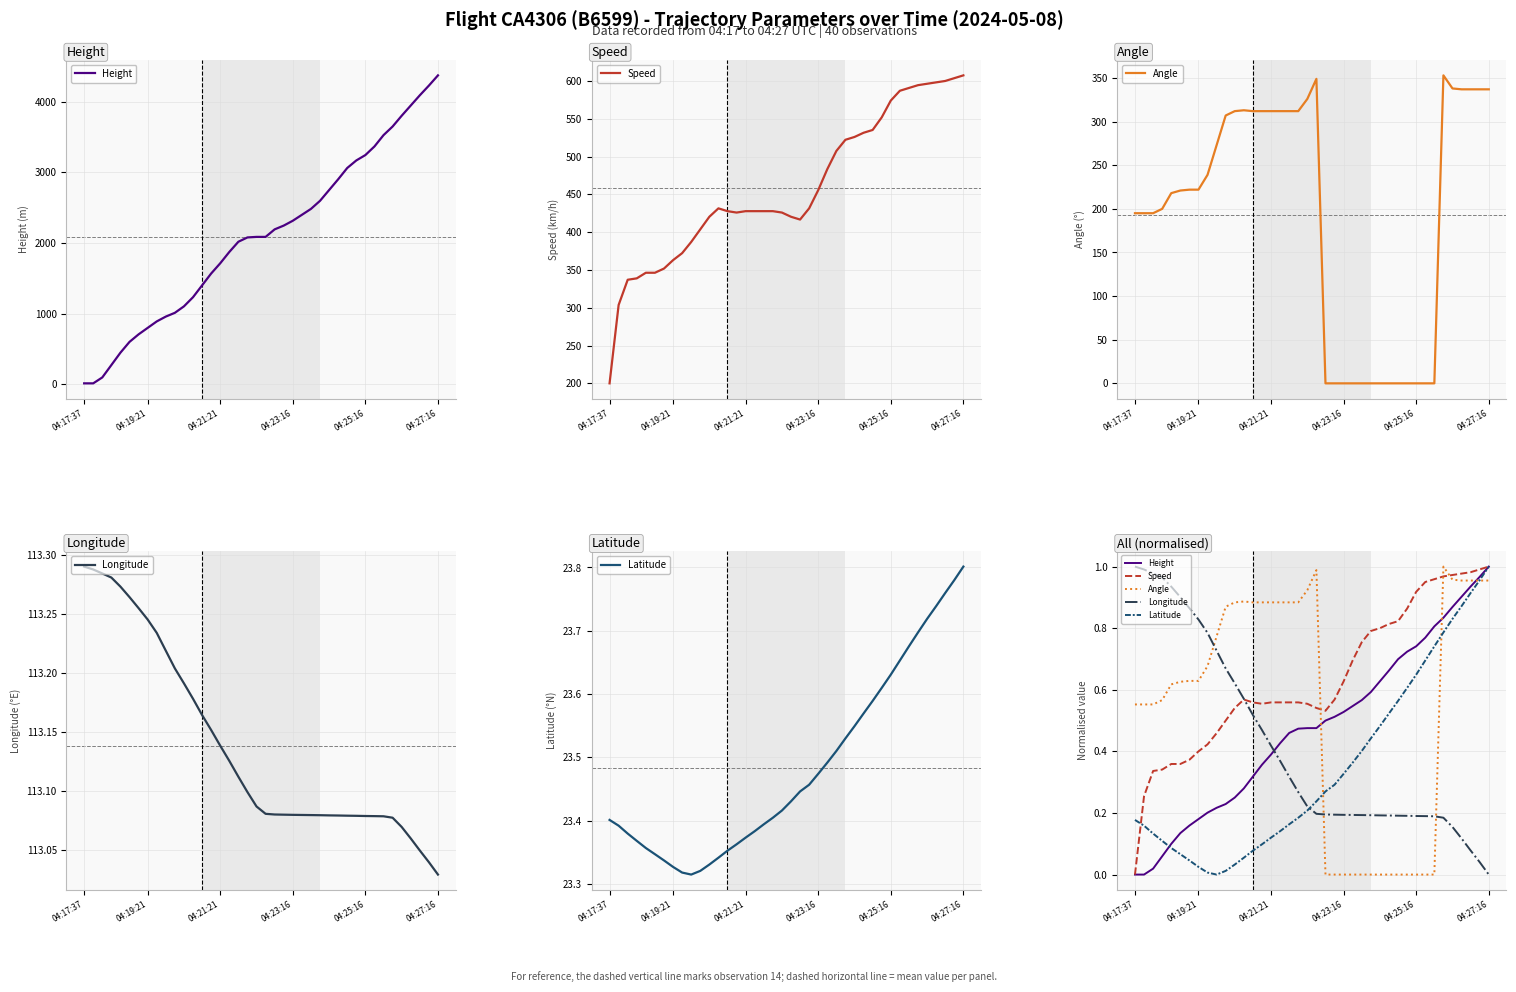

True or false: Latitude and Longitude intersect in this chart.

True